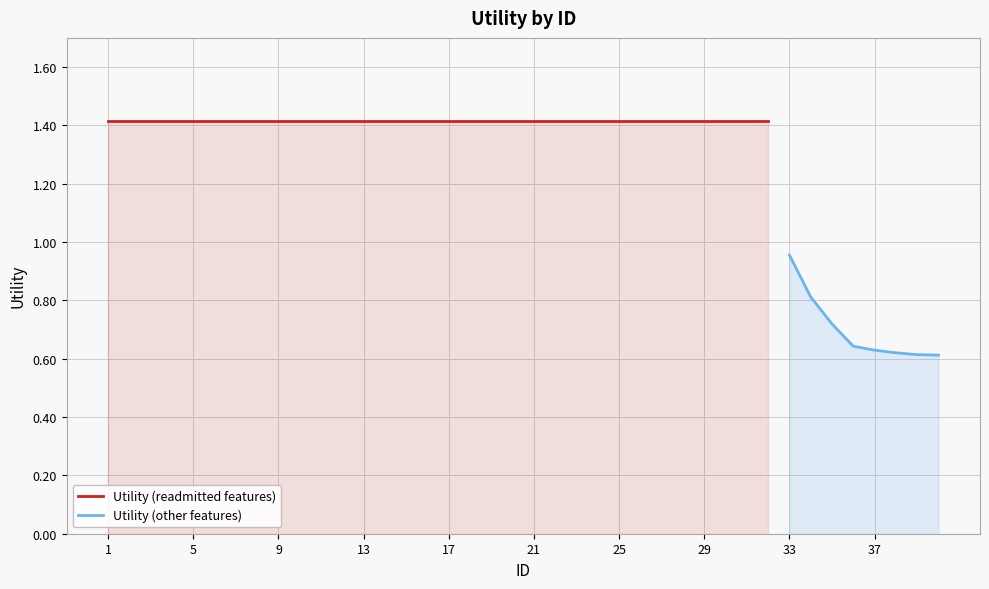

Does the chart display data point markers on the line(s)?

No